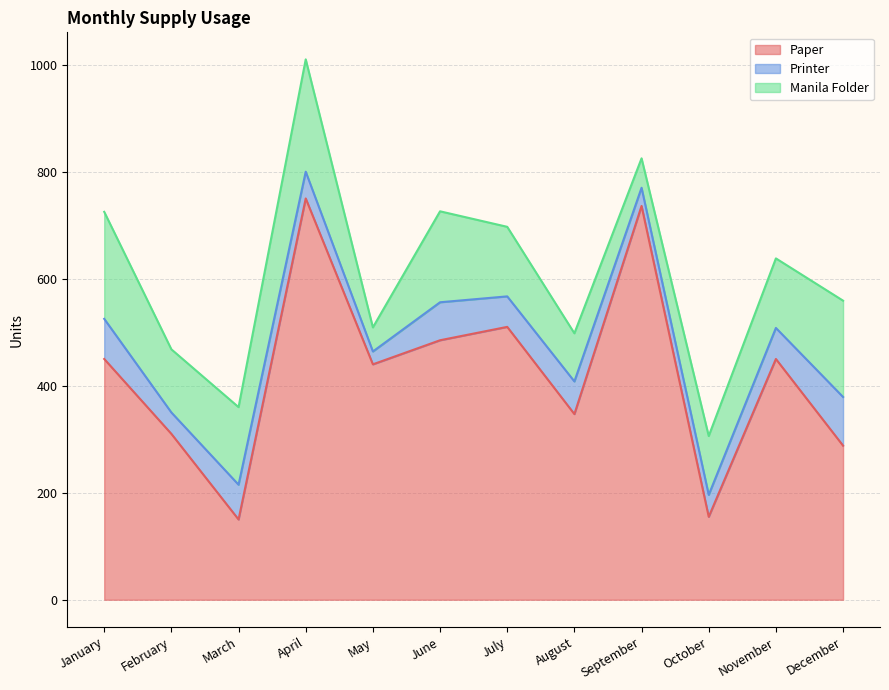

True or false: Printer and Manila Folder intersect in this chart.

False